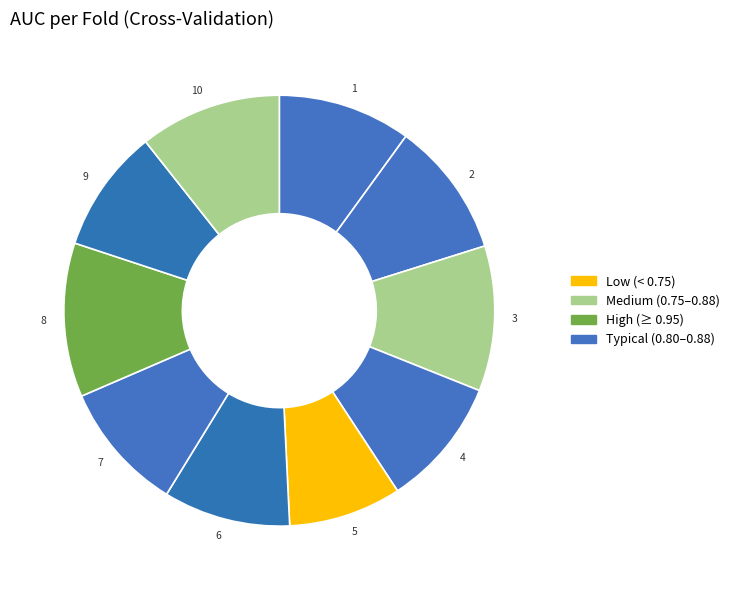

How many segments does this pie chart have?

10